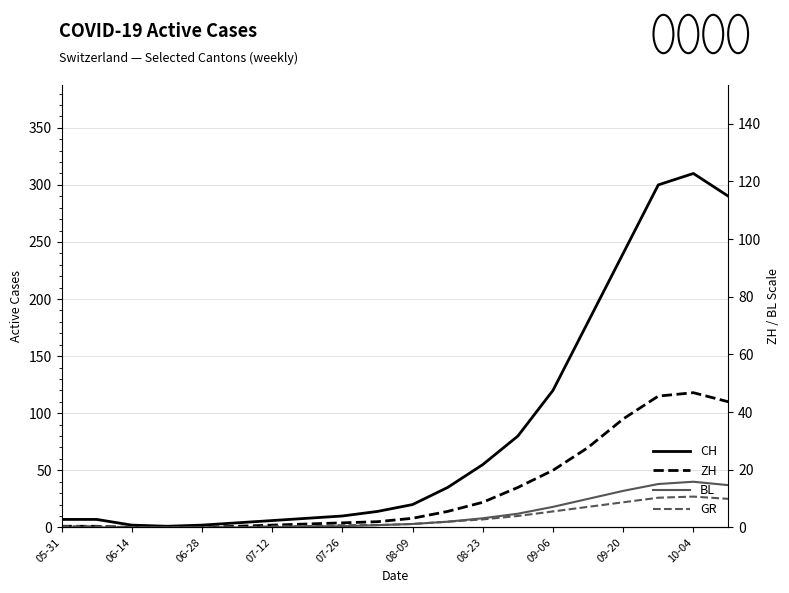

True or false: ZH and GR cross at least once.

False